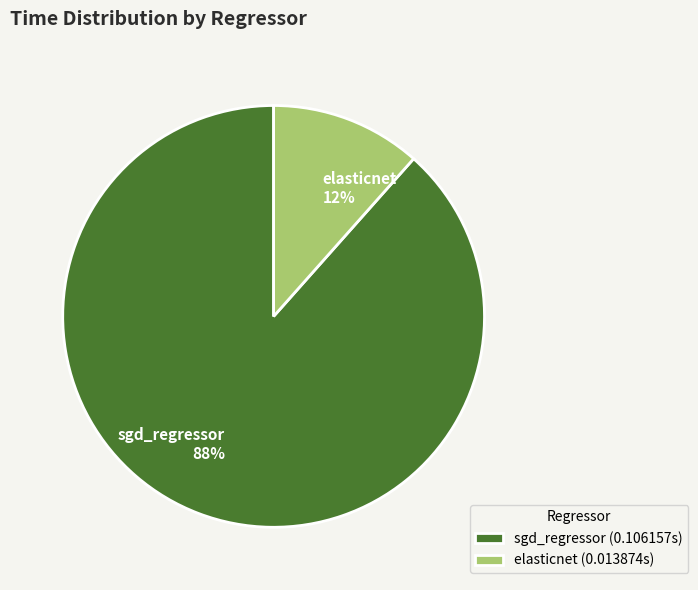

Which has a higher value, elasticnet or sgd_regressor?

sgd_regressor